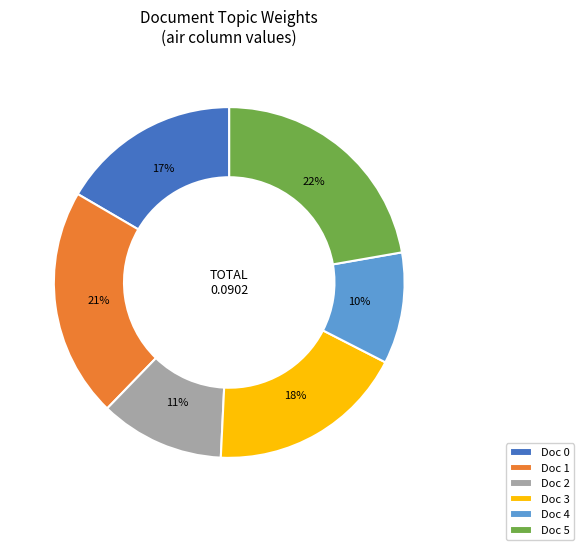

Which category has the smallest portion of the pie?

Doc 4